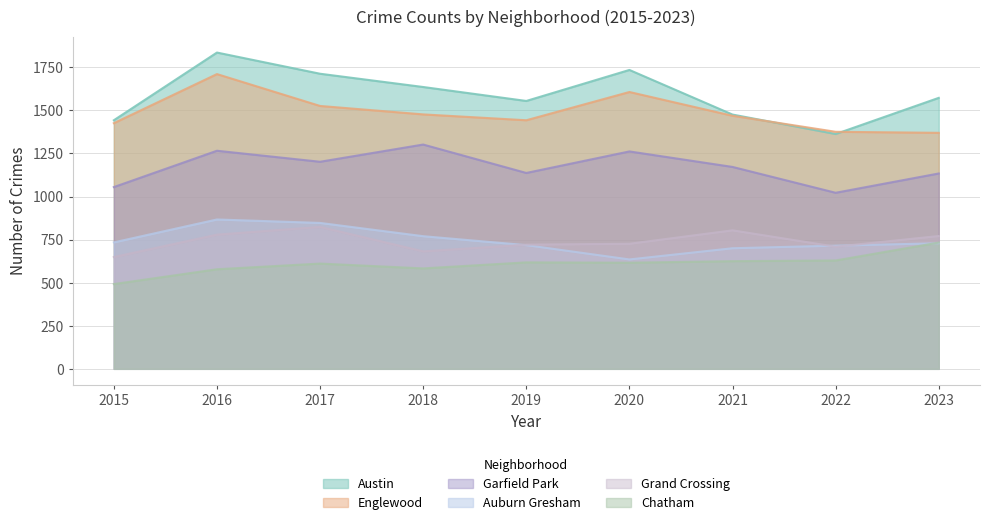

Where is the first local minimum for Garfield Park?

2017